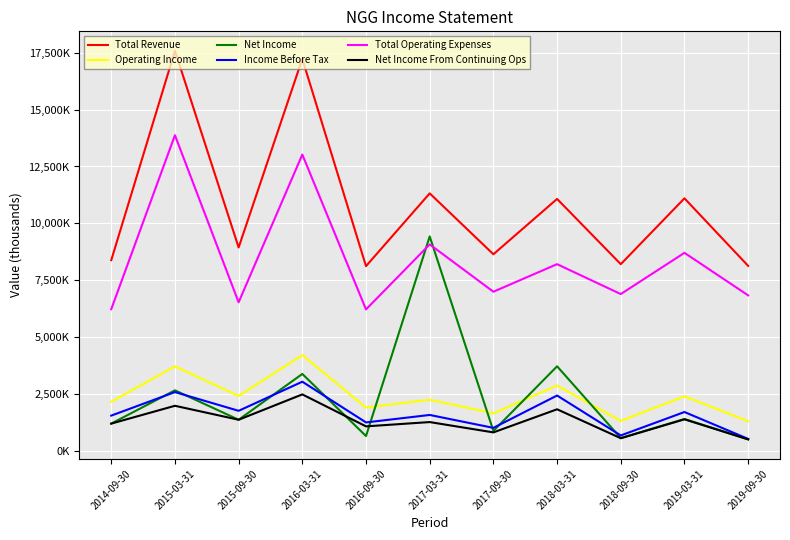

Reading right to left, transcribe all the data shown in this chart.

Total Revenue: 8130500	11100100	8205500	11074200	8641100	11318600	8118800	17232500	8939700	17588400	8380100
Operating Income: 1296700	2395600	1314800	2868700	1647000	2244300	1903000	4206400	2411700	3713300	2154300
Net Income: 508100	1396200	557200	3715500	873900	9425900	649000	3379500	1365600	2658600	1195600
Income Before Tax: 522300	1705200	674800	2430500	1008400	1575900	1247600	3037700	1758200	2580900	1547200
Total Operating Expenses: 6833800	8704500	6890700	8205500	6994100	9074200	6215800	13026100	6528100	13875000	6225800
Net Income From Continuing Ops: 500300	1384600	553300	1825400	809300	1263100	1074300	2479500	1365600	1979100	1195600